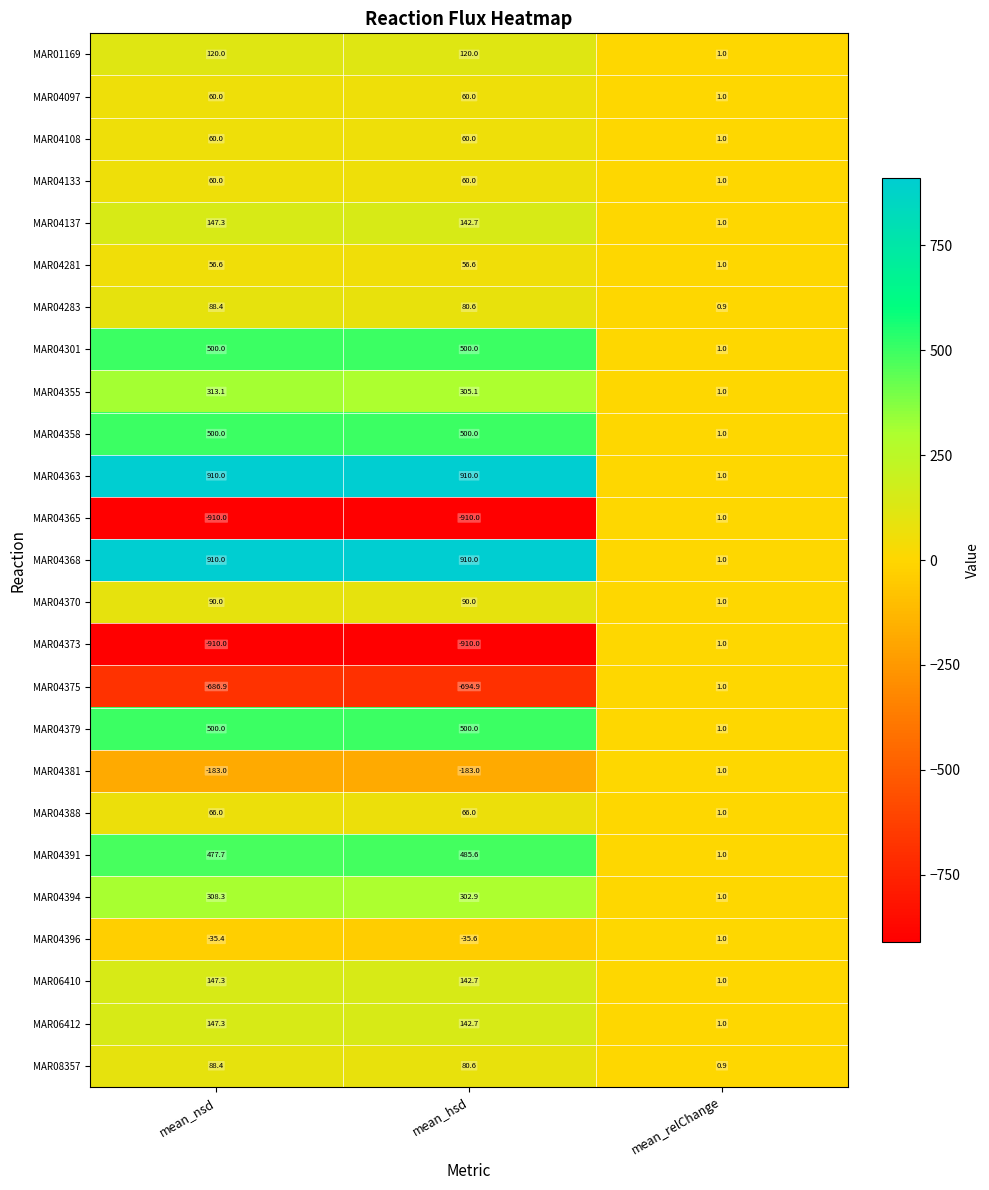

What is the approximate value of MAR01169 at mean_hsd?

120.0